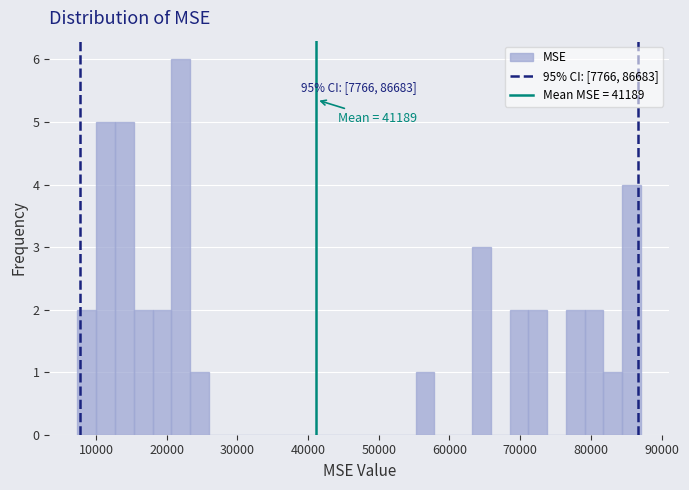

Around what value on the x-axis is the tallest bar? Give the approximate position of its centre, as read against the axis.

22000